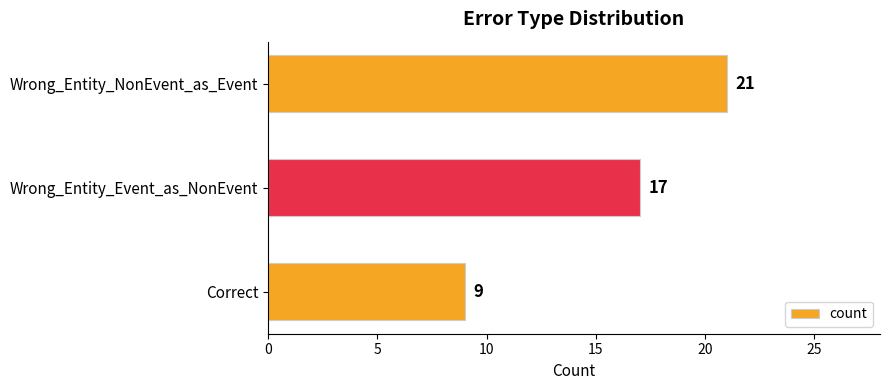

What is the label of the 1st bar from the bottom?

Correct